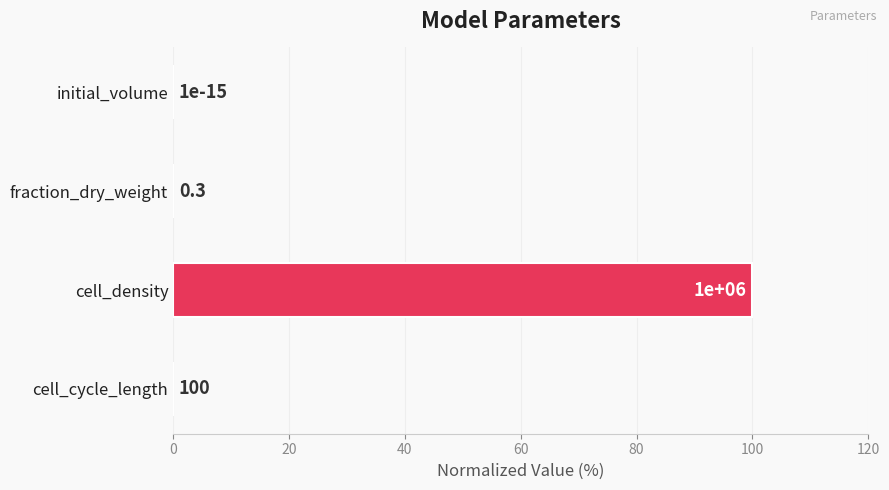

Which category has the highest value across all series?

cell_density